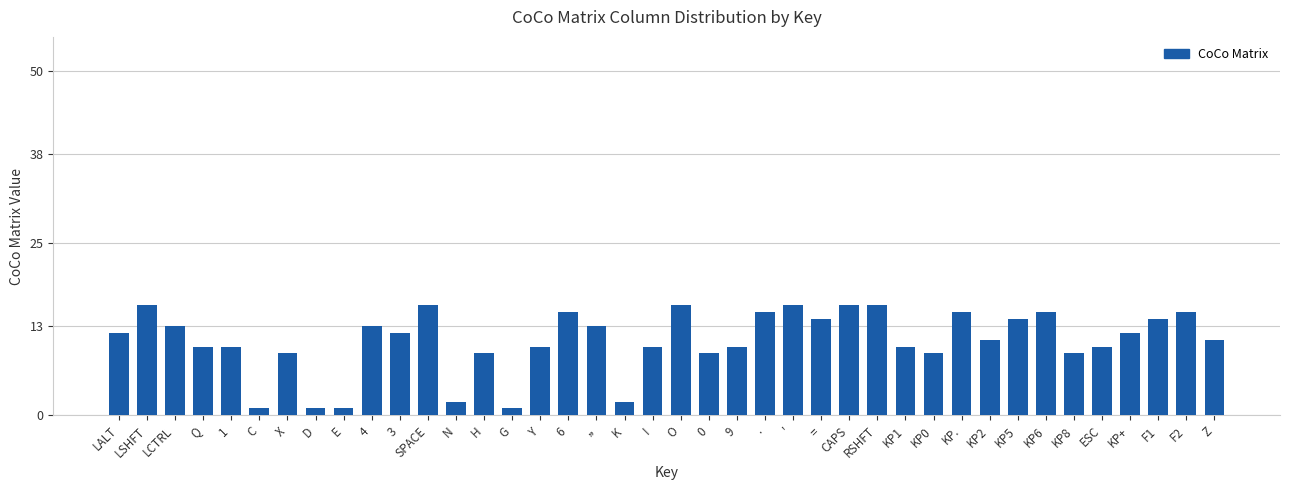

What is the maximum value shown in the chart?

16